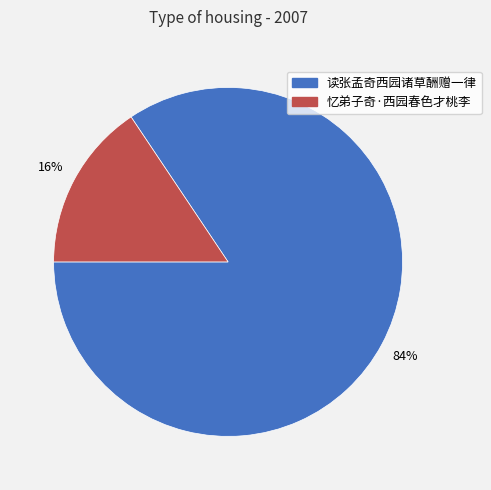

Which has a higher value, 忆弟子奇·西园春色才桃李 or 读张孟奇西园诸草酬赠一律?

读张孟奇西园诸草酬赠一律